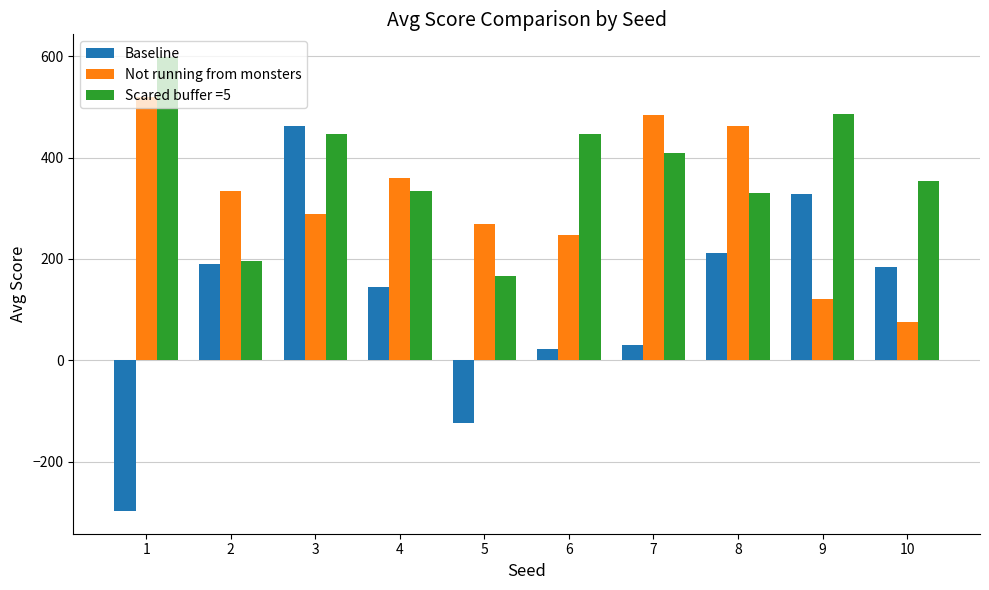

Read the Not running from monsters value at 4.

359.8